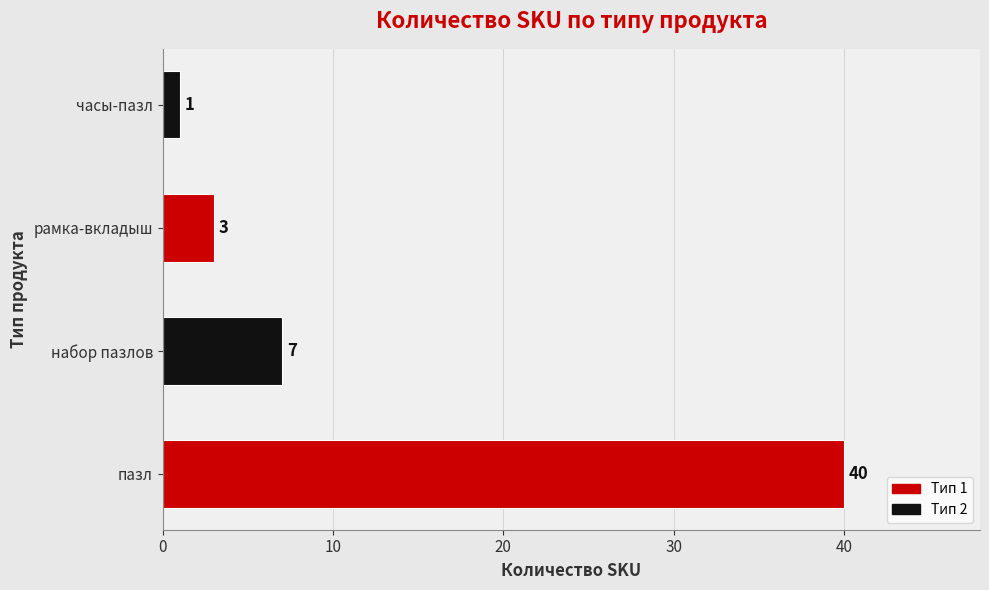

What is the smallest value displayed?

1